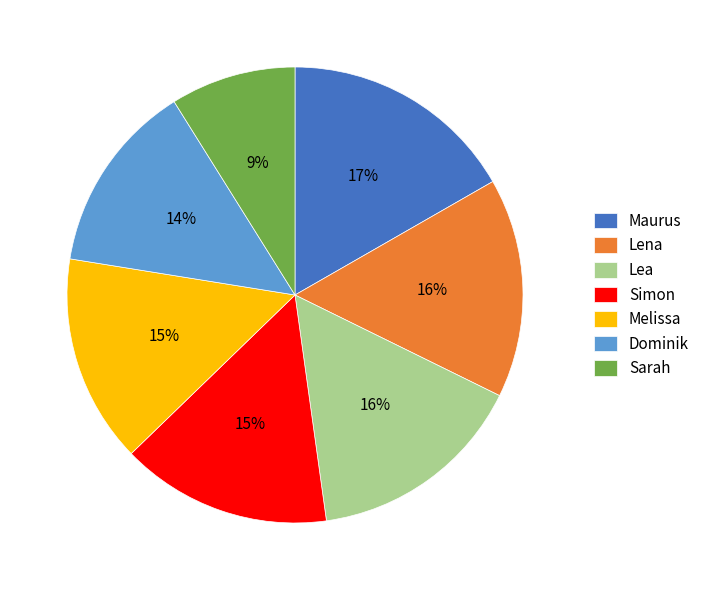

Is there any slice that represents more than half of the pie?

No